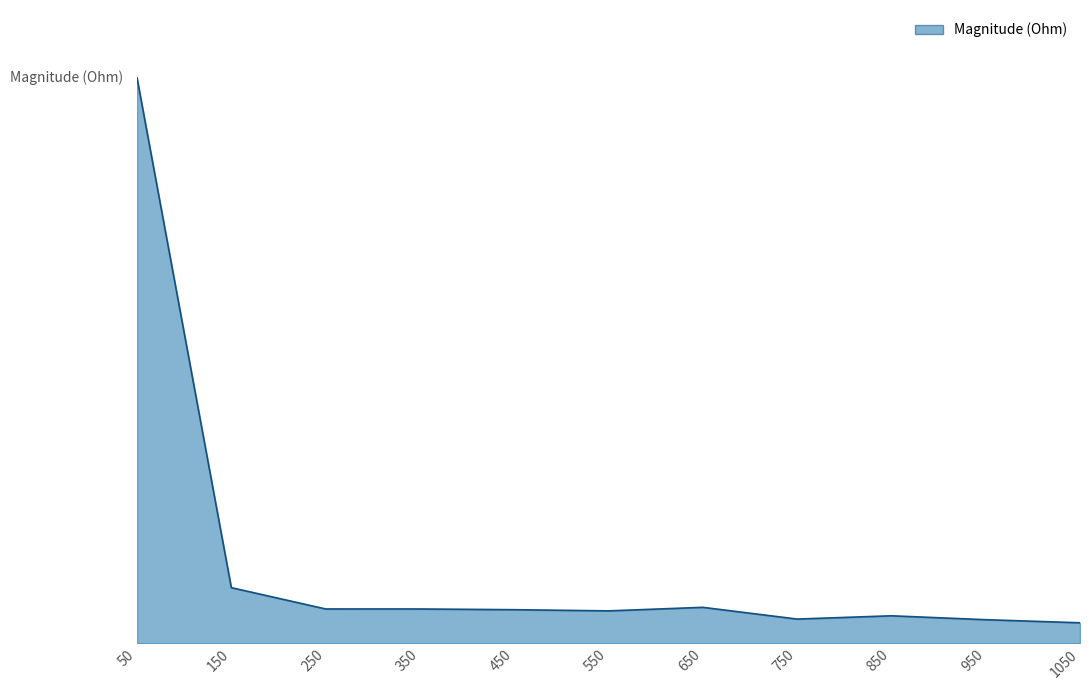

What is the value of the 6th point from the left?

300170.9